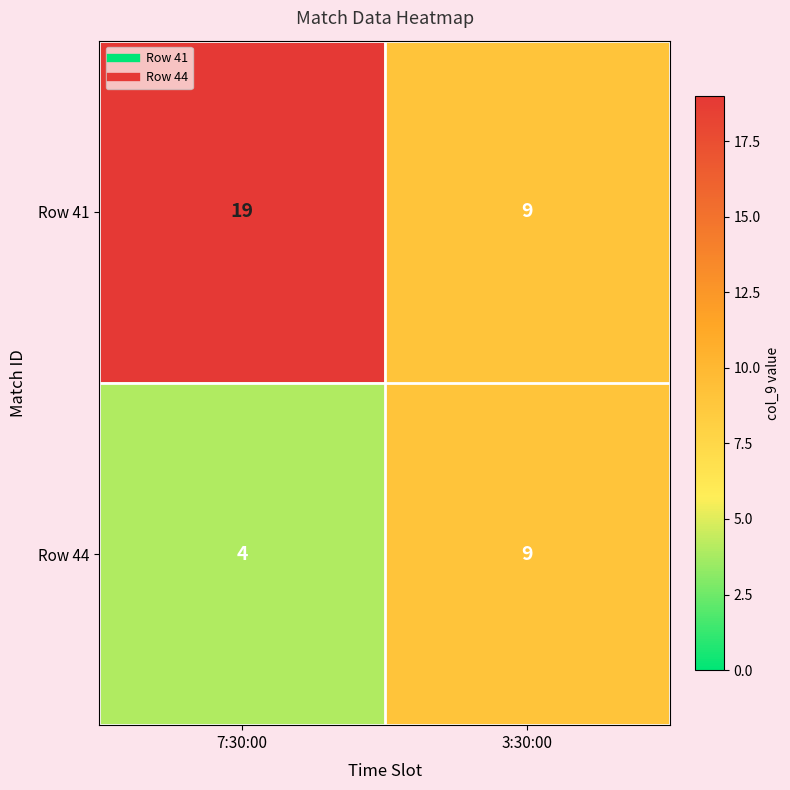

What is the sum of the Row 41 values at 3:30:00 and 7:30:00?

28